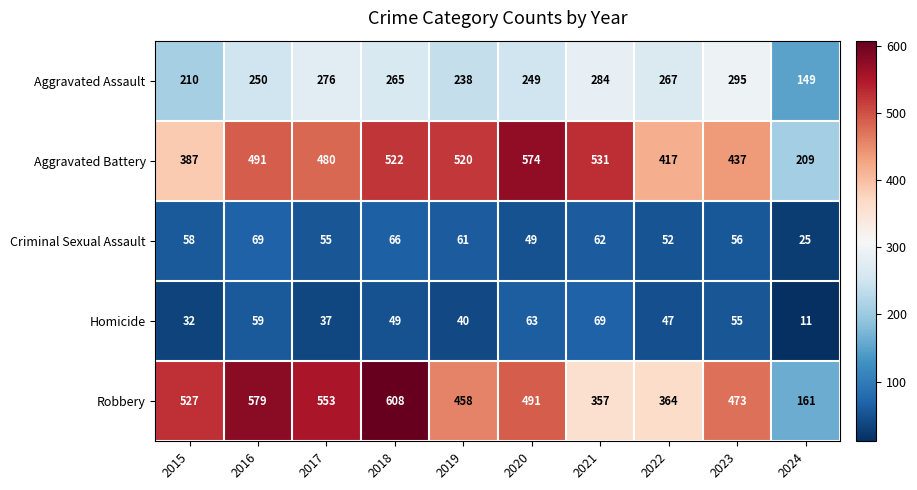

What is the sum of all Homicide values?

462